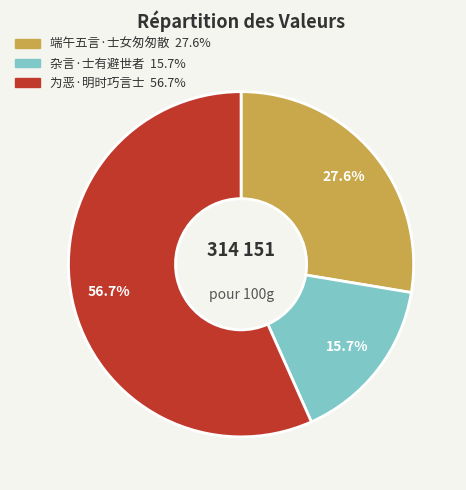

To the nearest percent, what is the combined percentage of 为恶·明时巧言士 and 端午五言·士女匆匆散?

84%